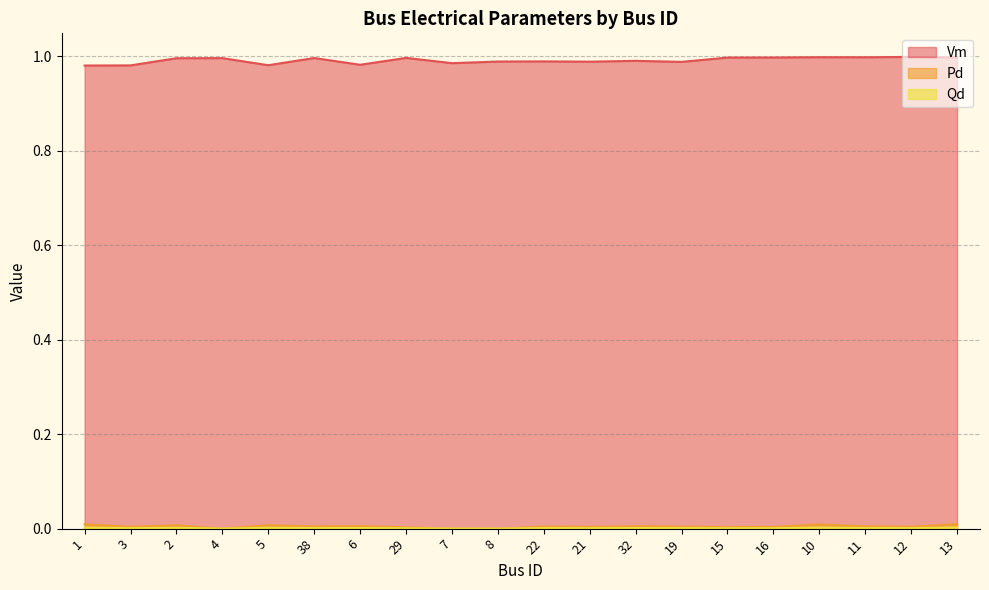

Between 10 and 6, which is larger?

10